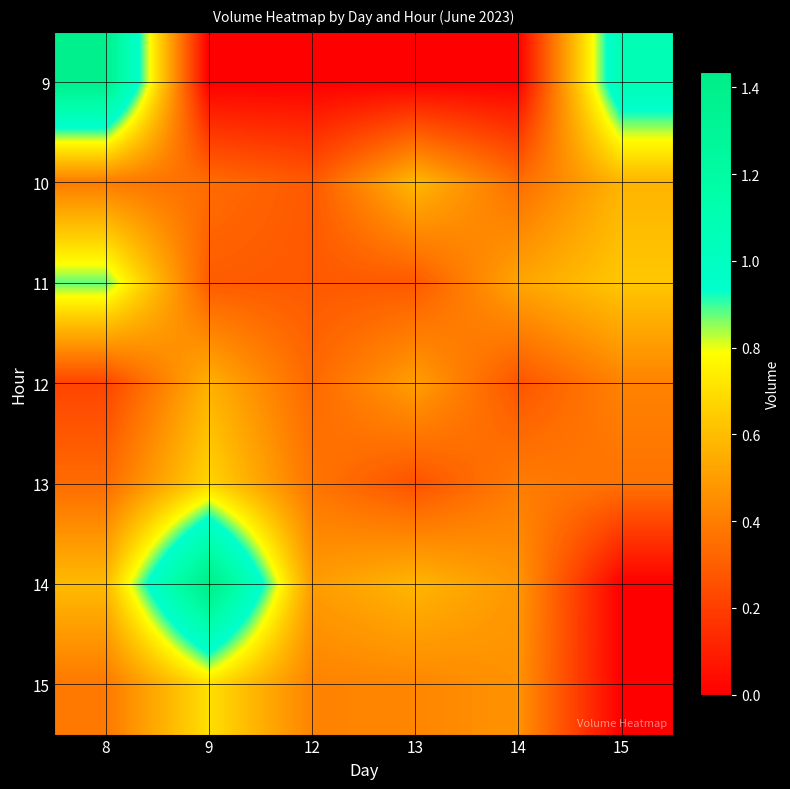

Which series has the largest range (max minus min)?

14